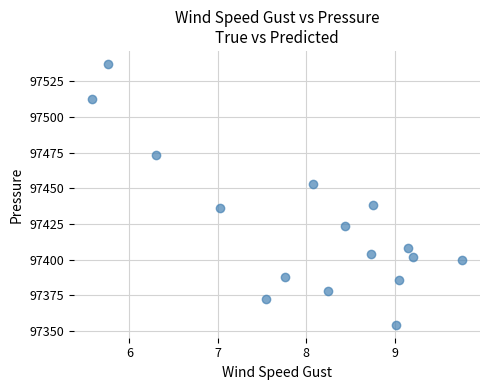

What is the range of X values (max minus min)?

4.2